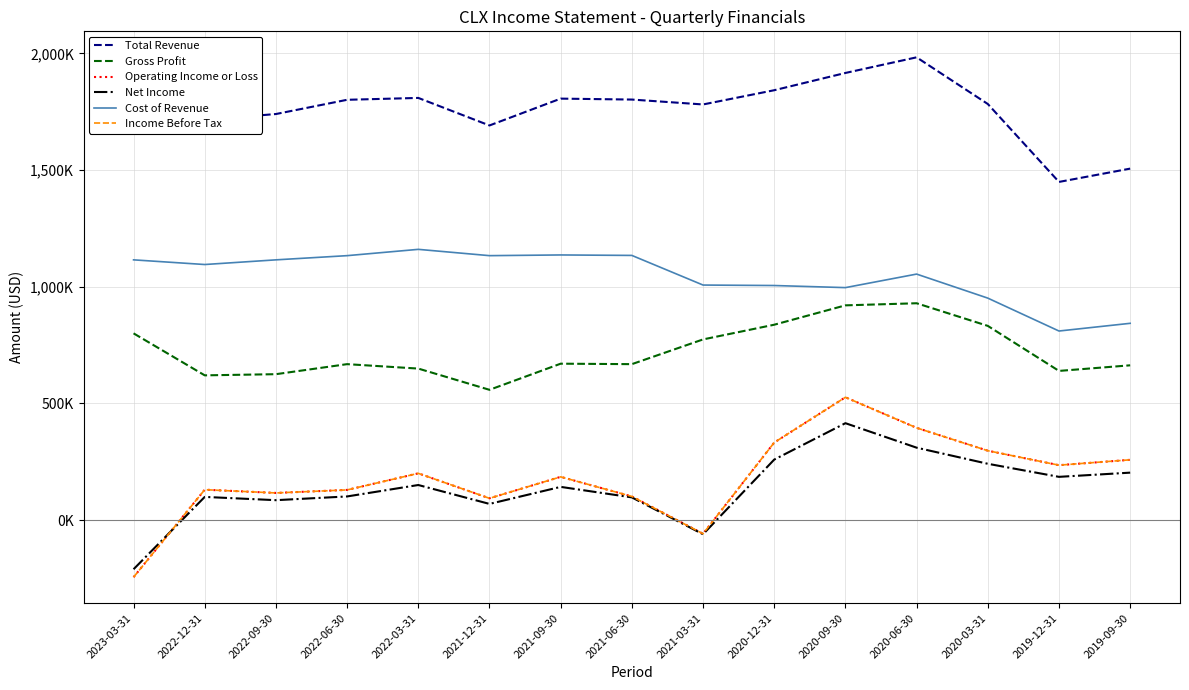

How many times do Income Before Tax and Net Income cross each other?

1